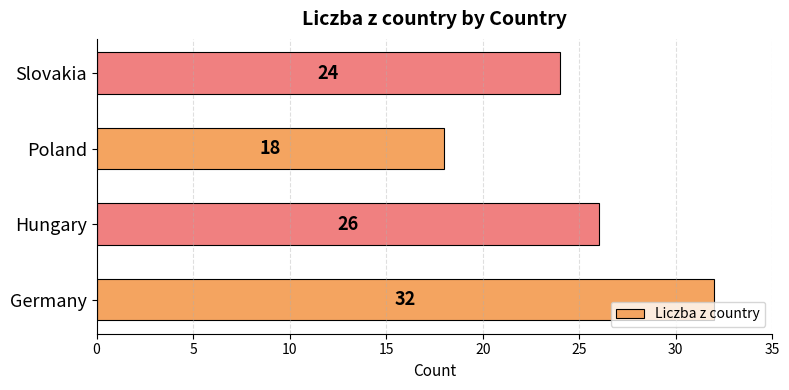

Which label corresponds to the smallest value in the chart?

Poland